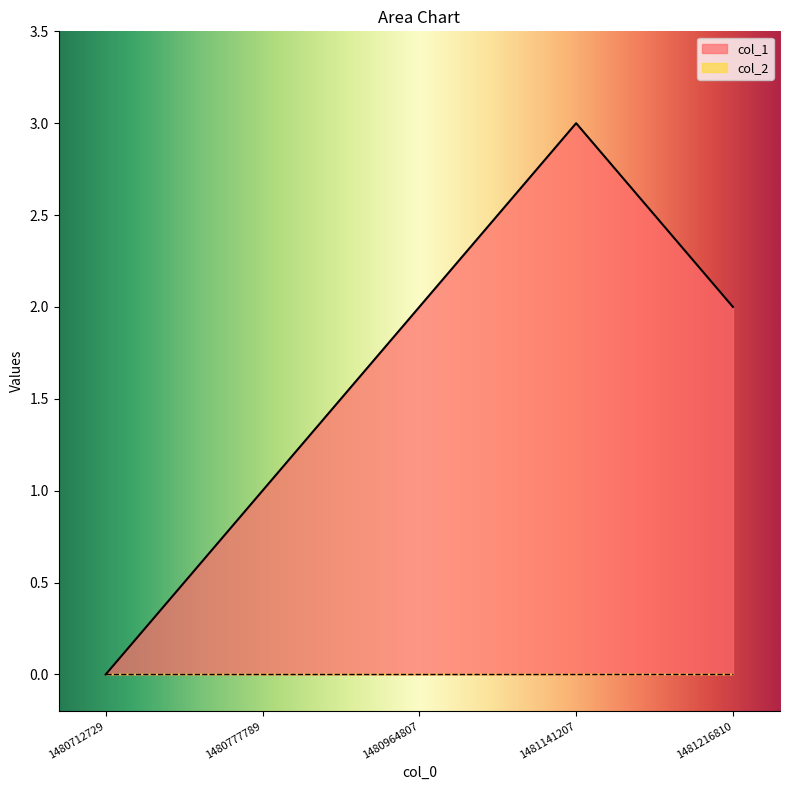

Reading left to right, what are all the values shown in this chart?

0	1	2	3	2